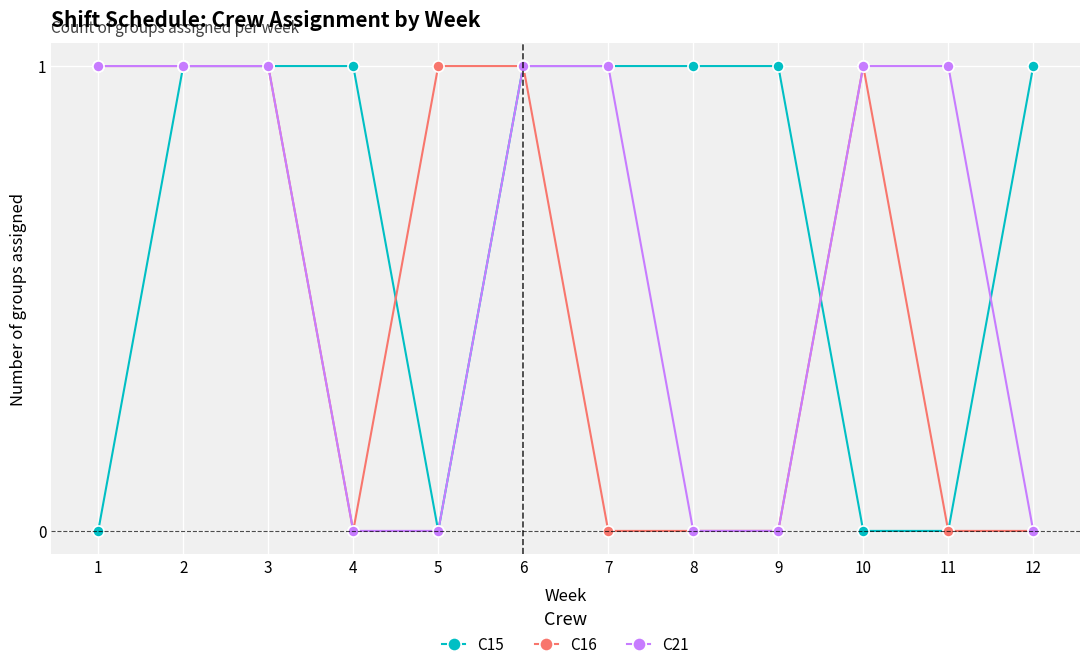

What is the value of the C15 point at the 4th from the left?

1